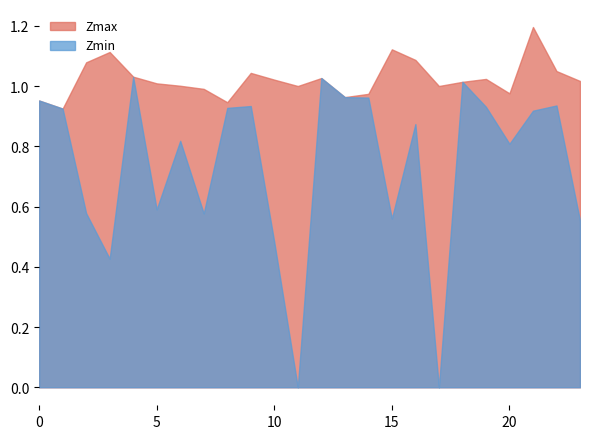

Where is the first local minimum for Zmax?

1.0